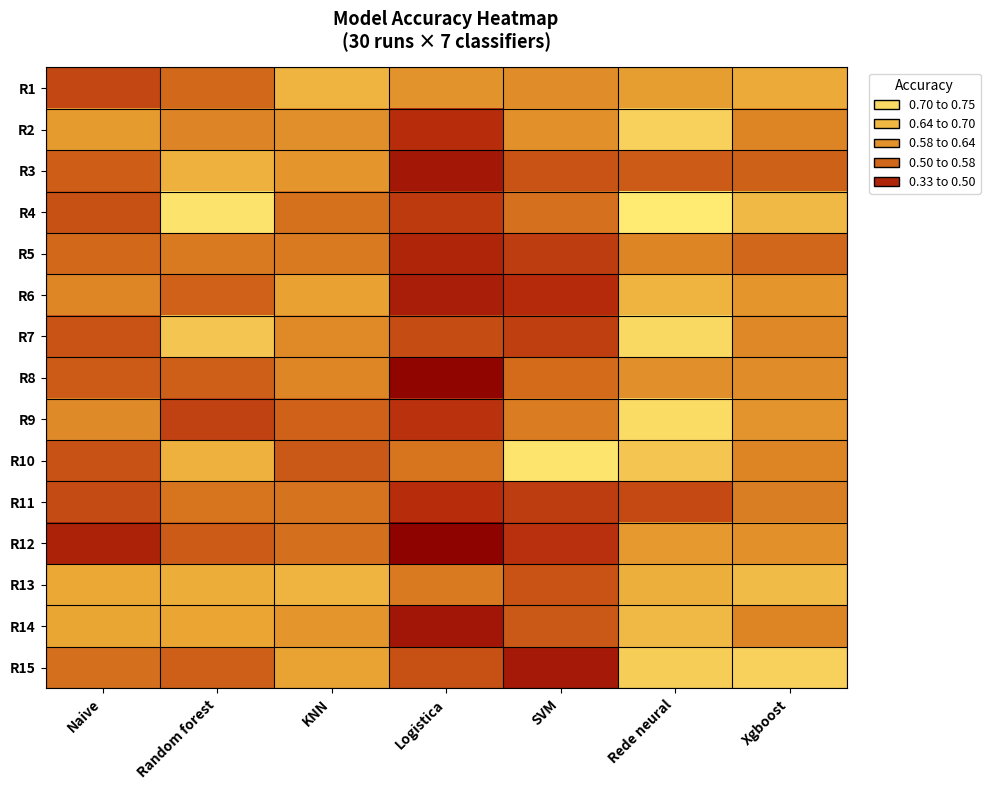

What is the maximum value shown in the chart?

0.8